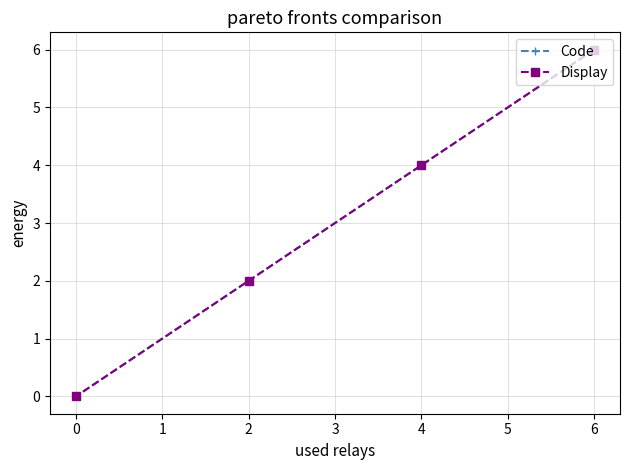

True or false: Display has more than 0 interior local peaks.

False